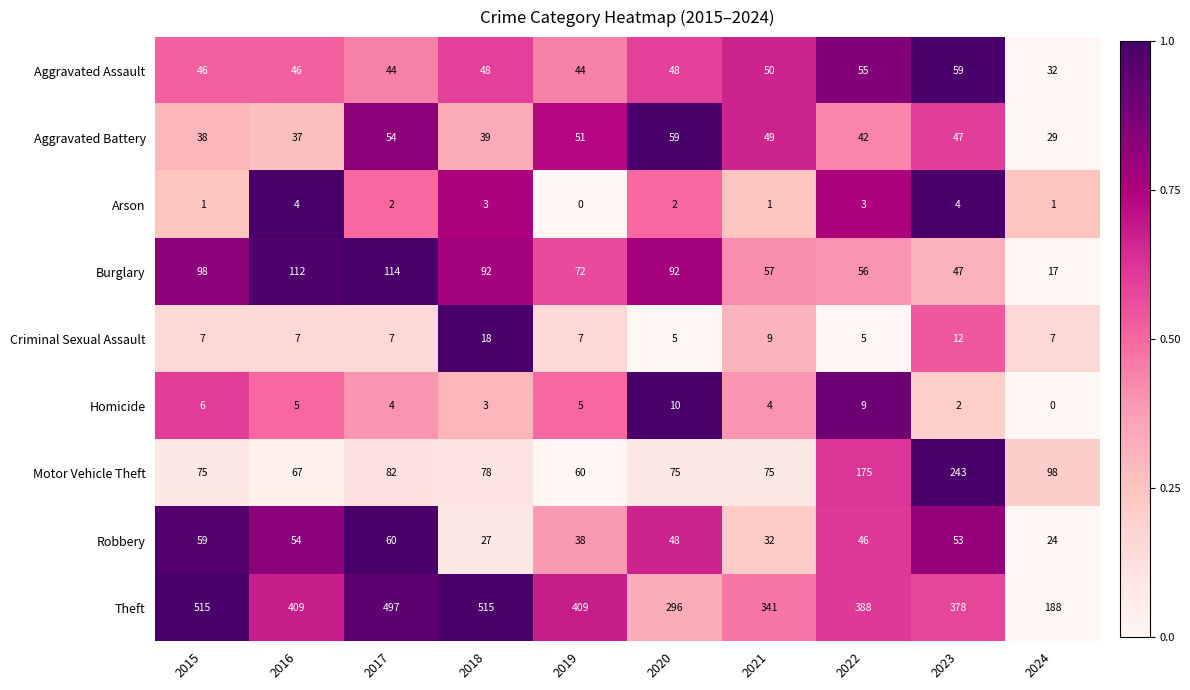

At how many categories does at least one series exceed 0?

10